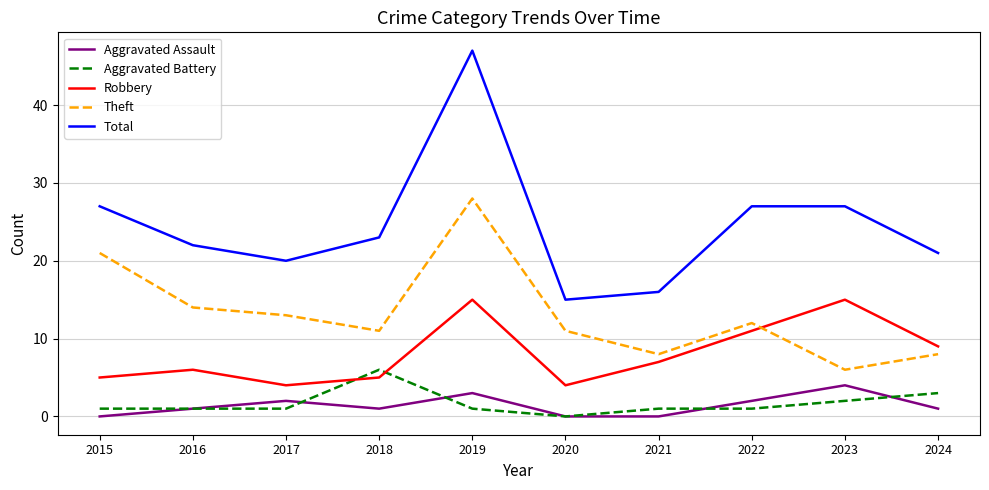

At how many categories does at least one series exceed 34?

1